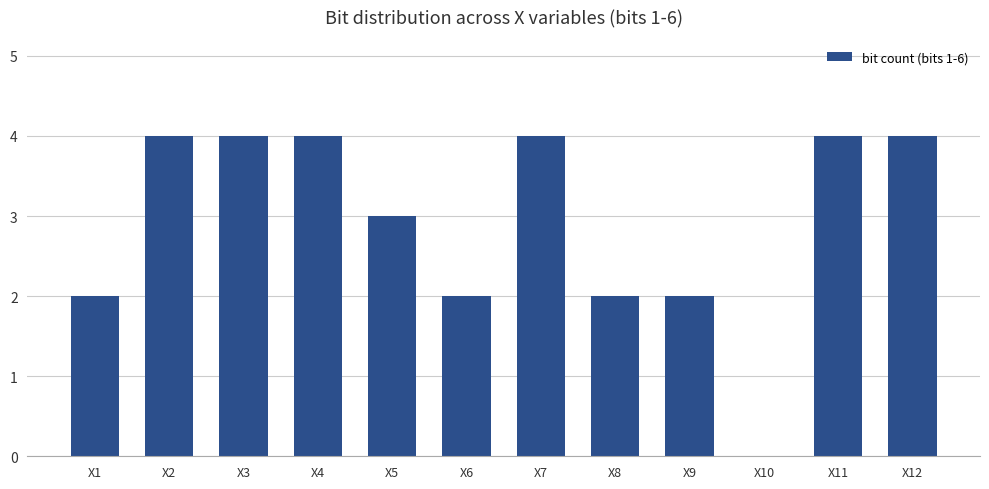

True or false: the data shows 2 at X6.

True